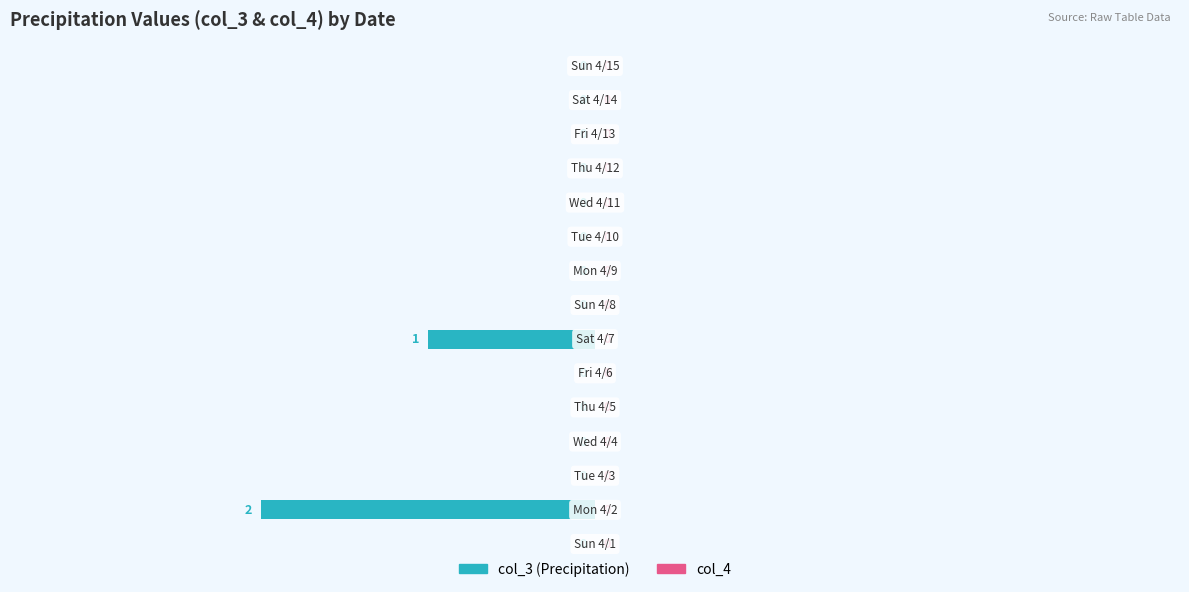

What is the sum of all values?

-3